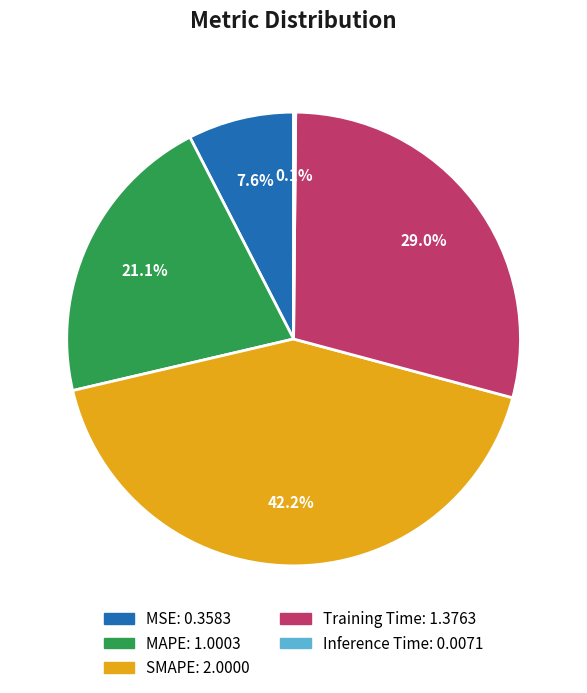

The MSE slice represents 8% of the pie. True or false?

True